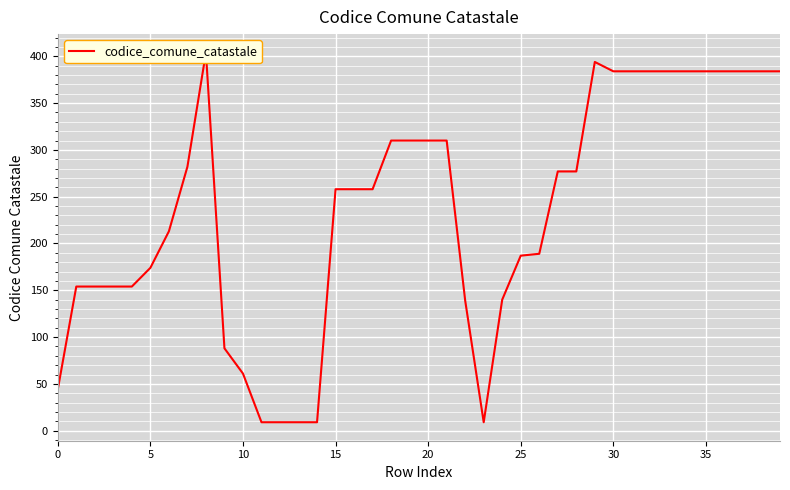

What is the difference between the maximum and minimum values?

395